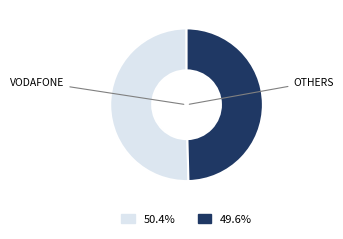

Is there a majority slice in this chart?

Yes